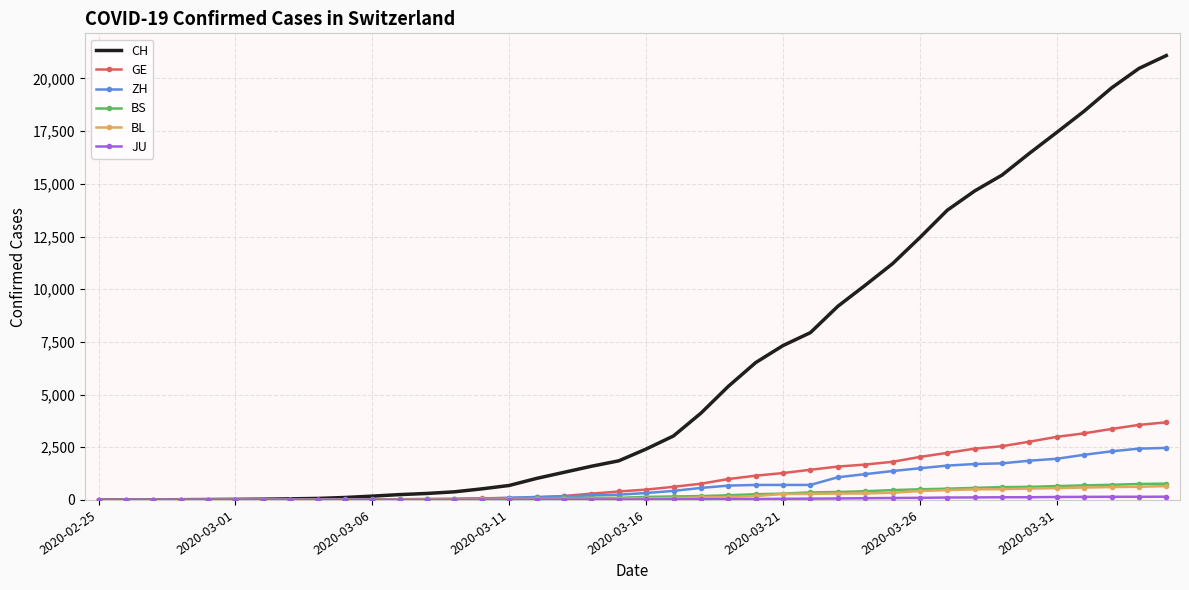

Which series has the widest spread of values?

CH